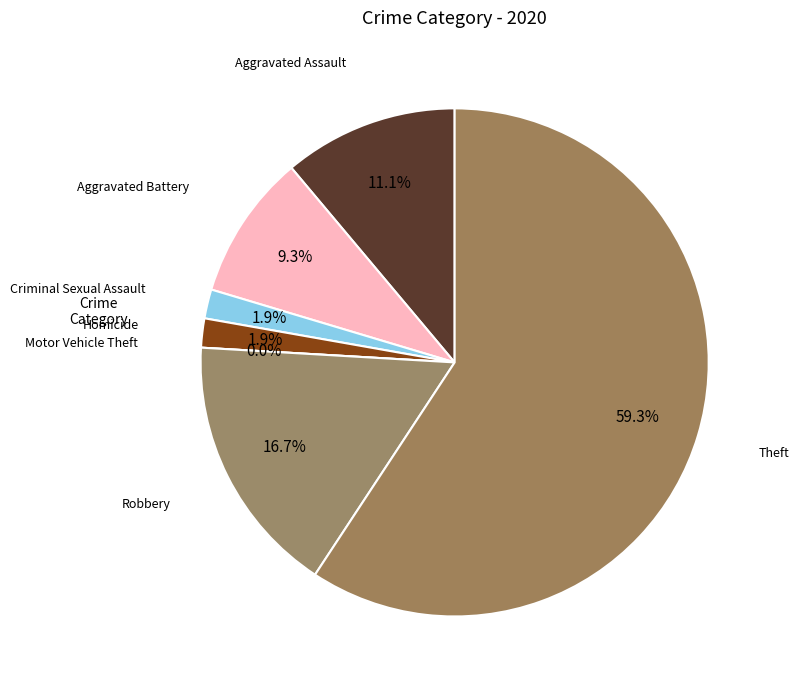

Is it true that Robbery is 17% of the pie?

True